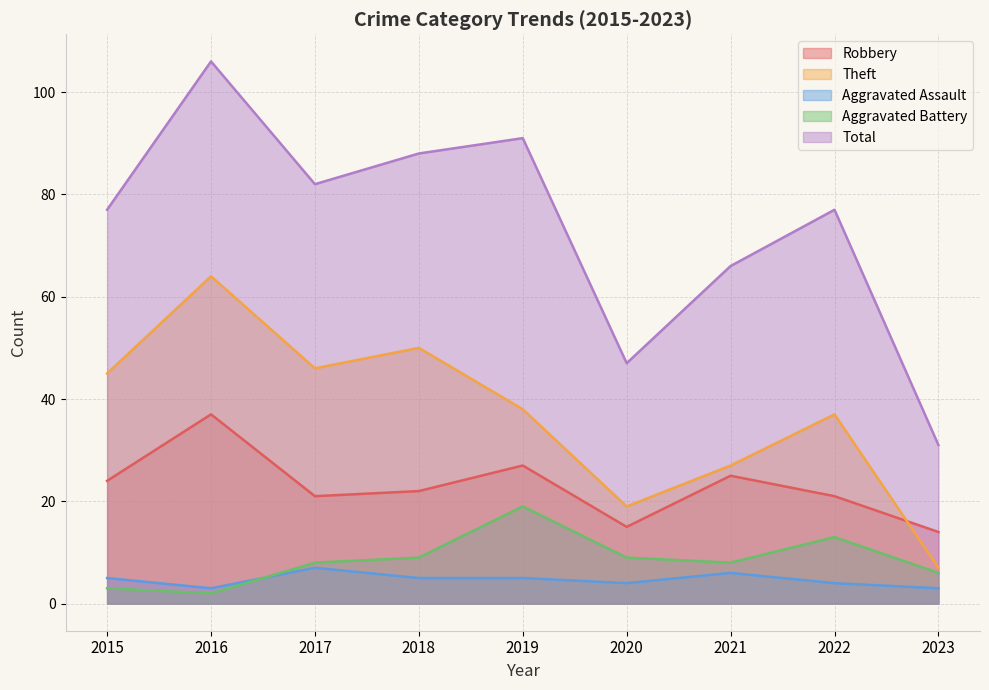

What is the value of the Aggravated Assault point at the 8th from the left?

4